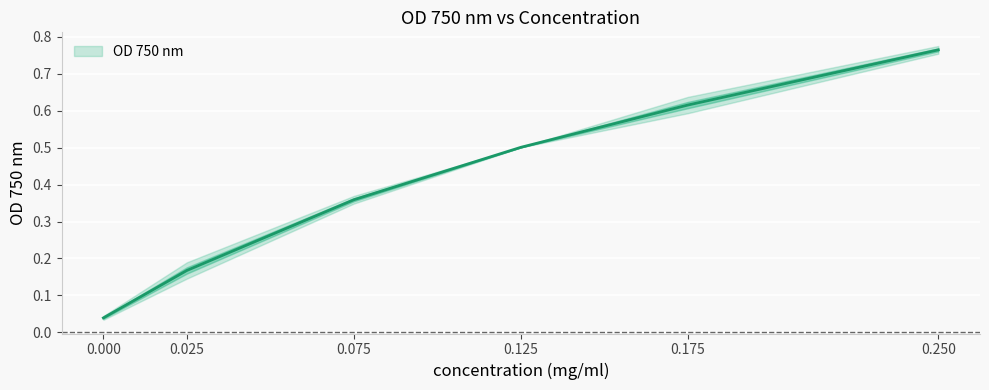

At which category is the sum across all series the highest?

0.25